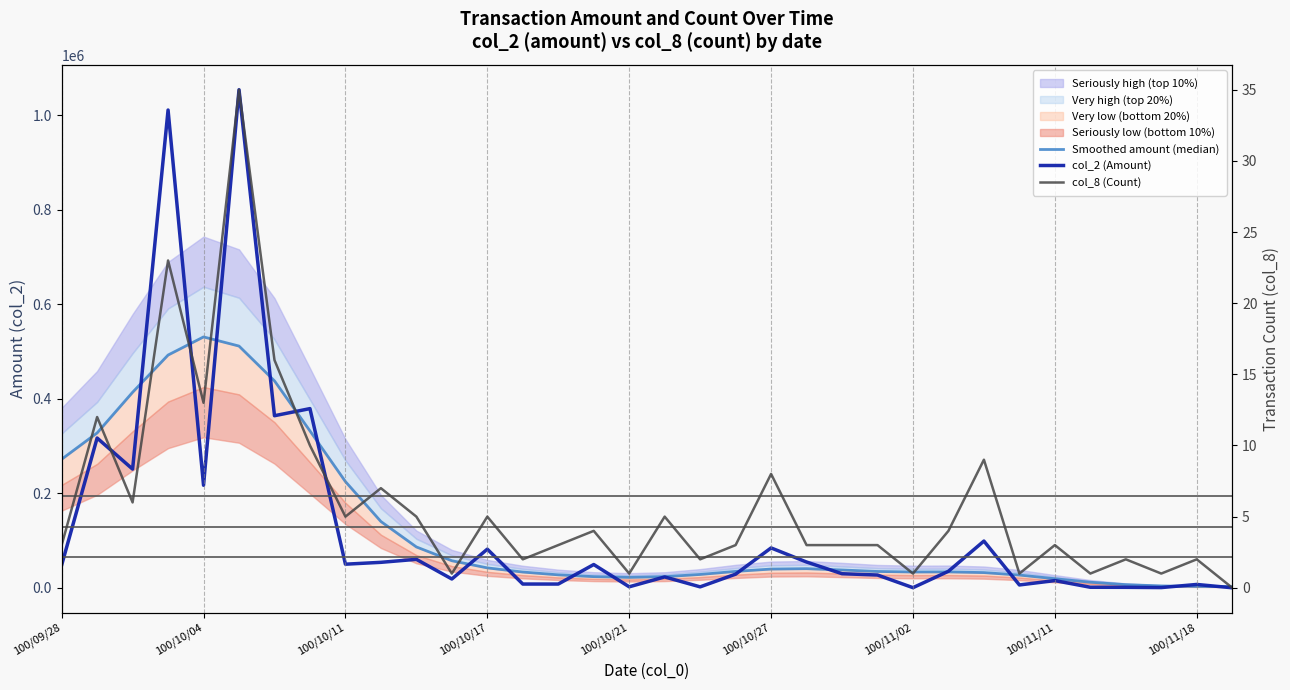

What is the spread (max minus min) of values at 11?

57232.7